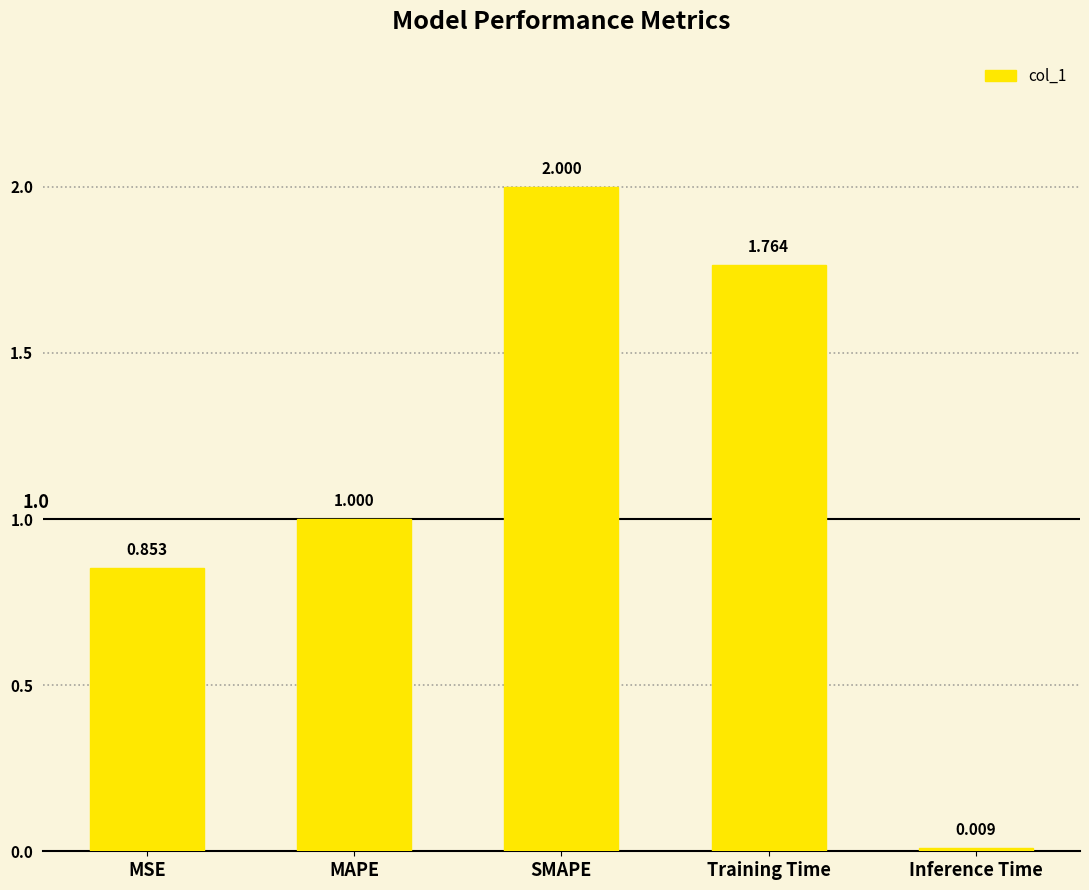

Rank the categories by value from lowest to highest.

Inference Time, MSE, MAPE, Training Time, SMAPE